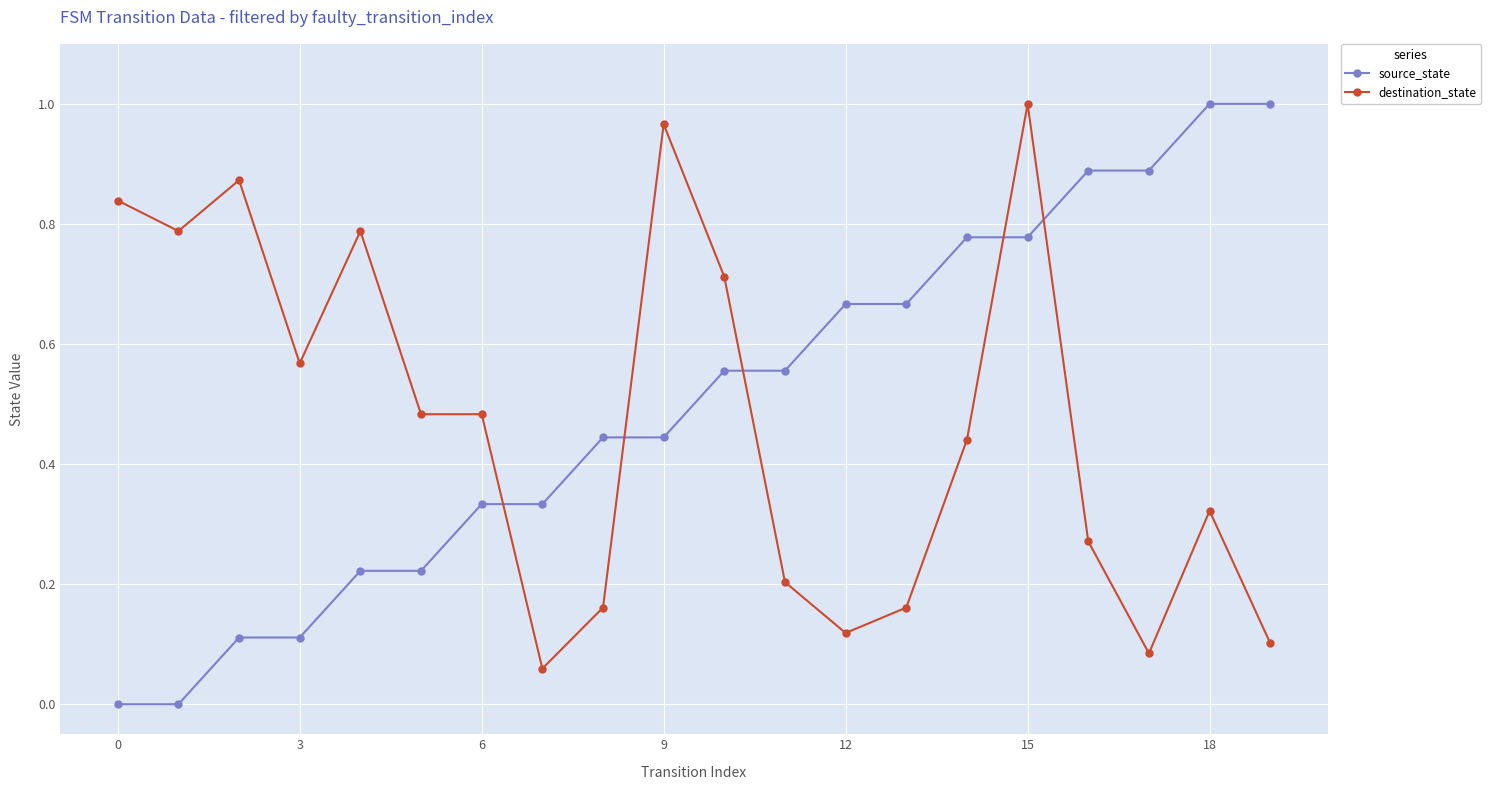

What is the sum of all source_state values?

10.0